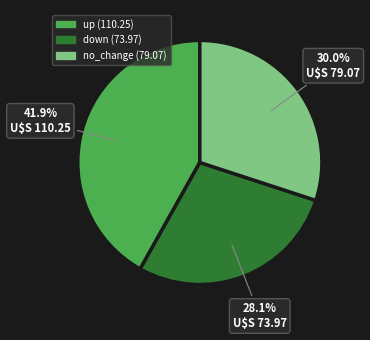

Is there a majority slice in this chart?

No